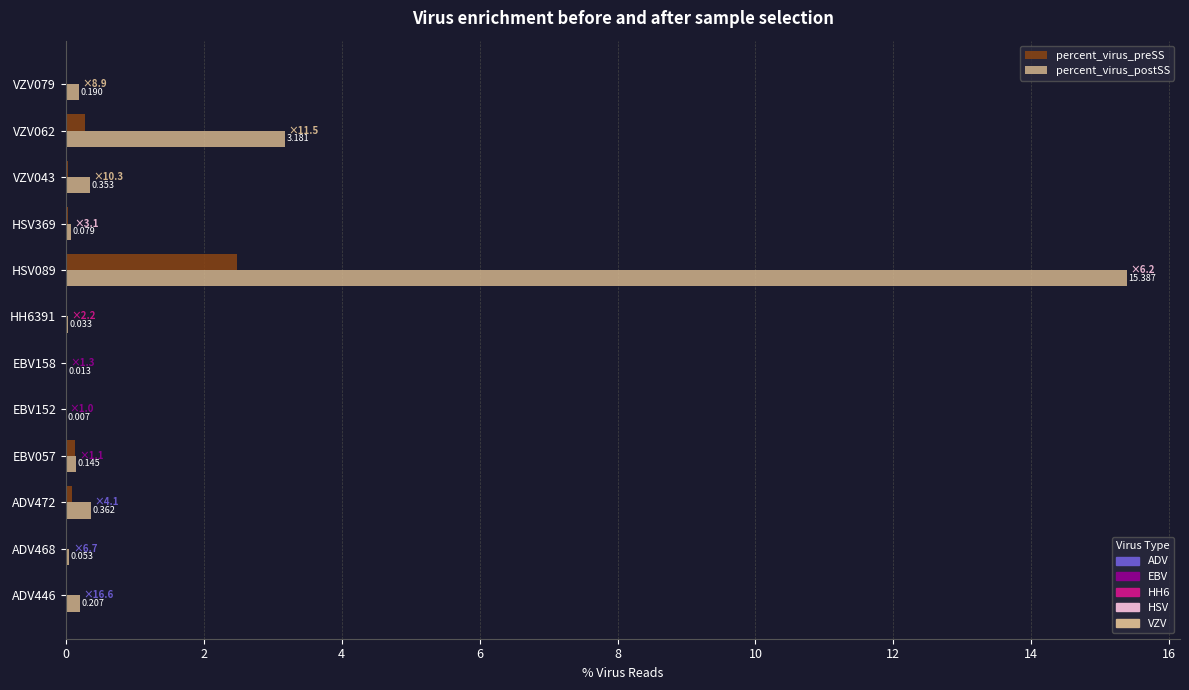

Which series has the largest total across all categories?

percent_virus_postSS